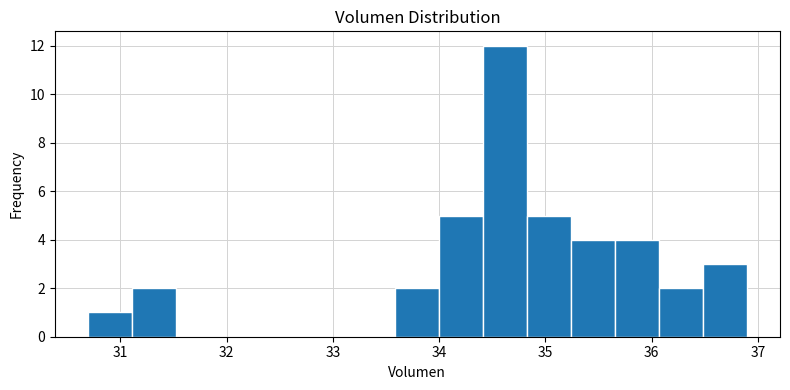

Reading left to right, transcribe this chart: for each bar, give the range it covers on the x-axis and its height. Neither the bar edges nor the heights are printed on the chart, so give them approximately, as read against the axes.

30.7 to 31.1: 1
31.1 to 31.5: 2
31.5 to 31.9: 0
31.9 to 32.3: 0
32.3 to 32.8: 0
32.8 to 33.2: 0
33.2 to 33.6: 0
33.6 to 34.0: 2
34.0 to 34.4: 5
34.4 to 34.8: 12
34.8 to 35.2: 5
35.2 to 35.7: 4
35.7 to 36.1: 4
36.1 to 36.5: 2
36.5 to 36.9: 3